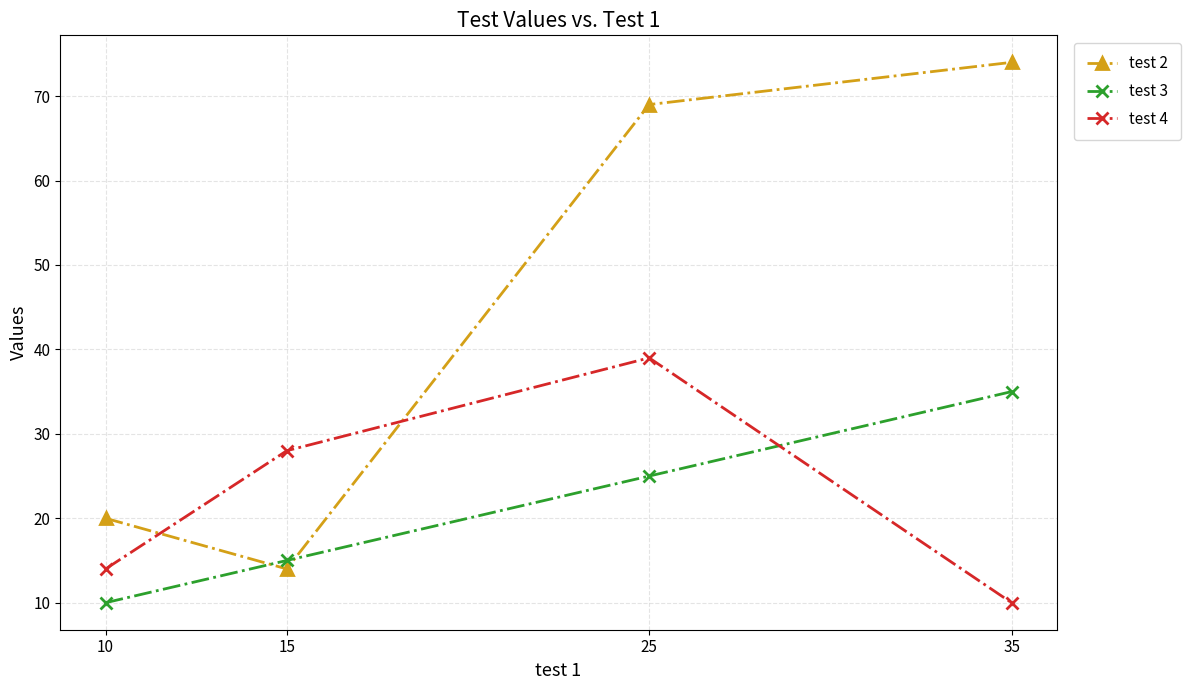

What is the total value across all series at 10?

44